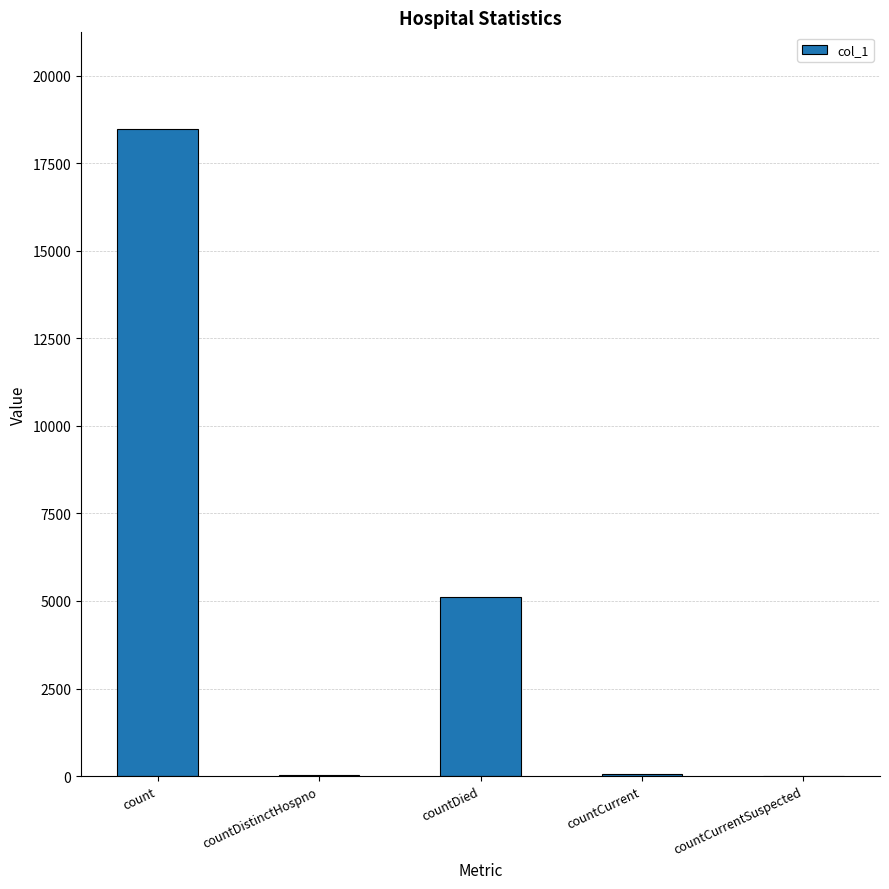

True or false: the data shows 45 at countCurrent.

True